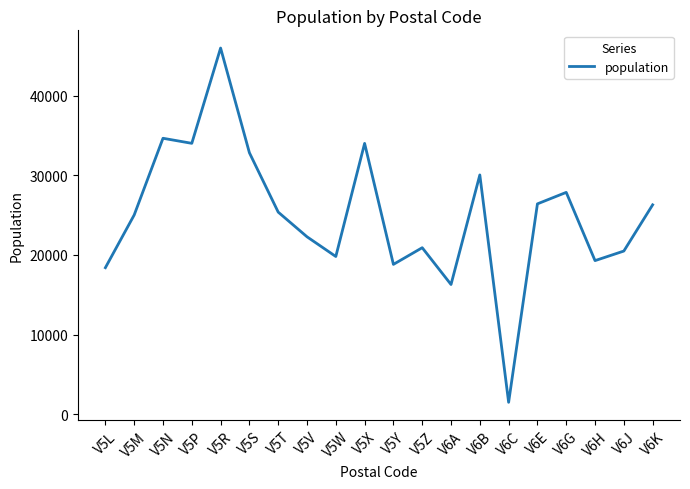

At which label does the data first exceed 25375?

V5N